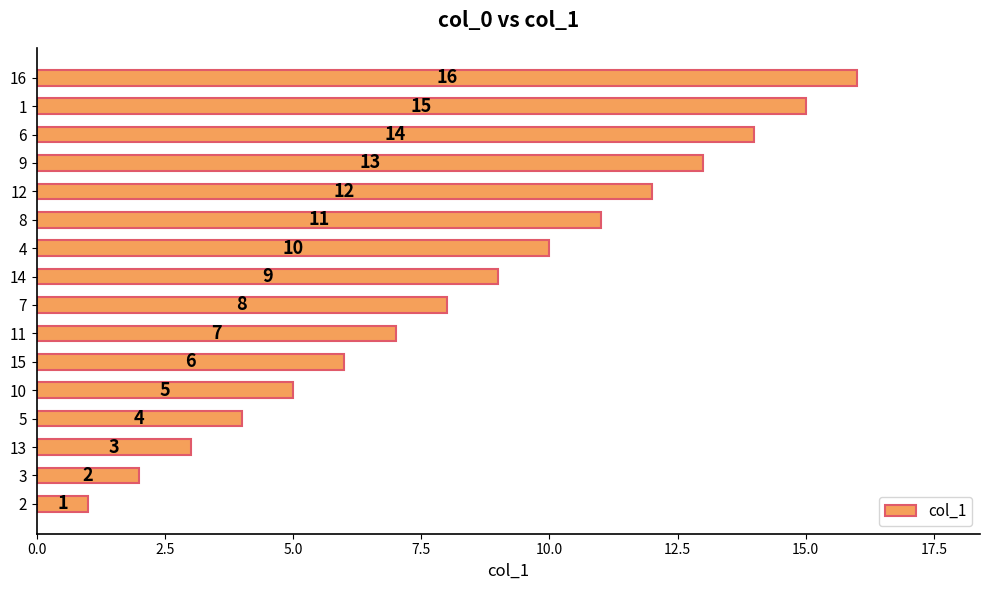

How many data points are less than 9?

8